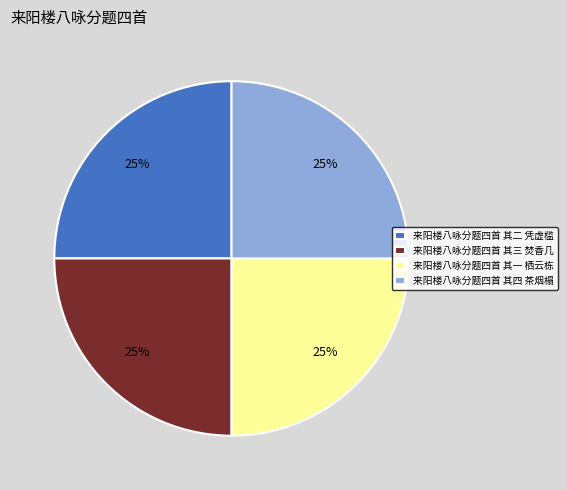

To the nearest percent, what percentage of the pie is 来阳楼八咏分题四首 其二 凭虚槛?

25%